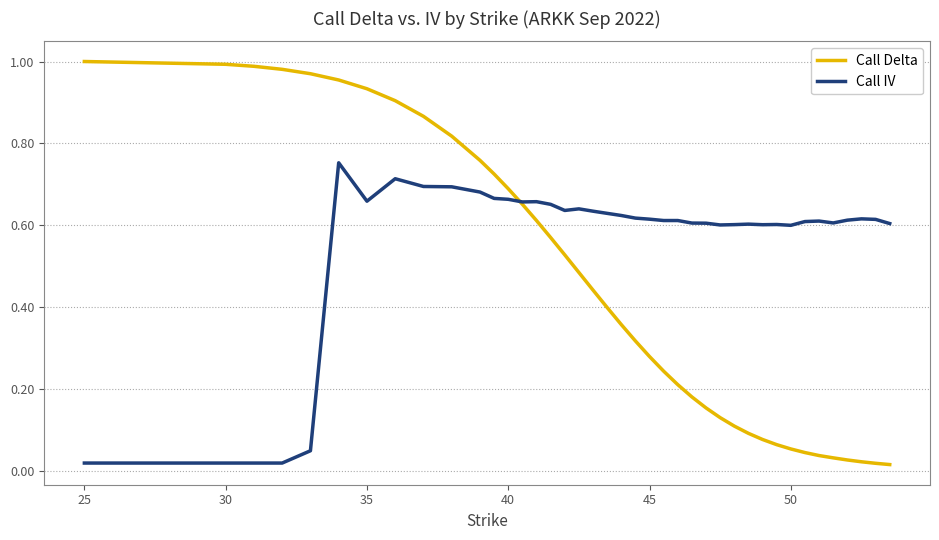

List the series in order of their peak value, highest first.

Call Delta, Call IV